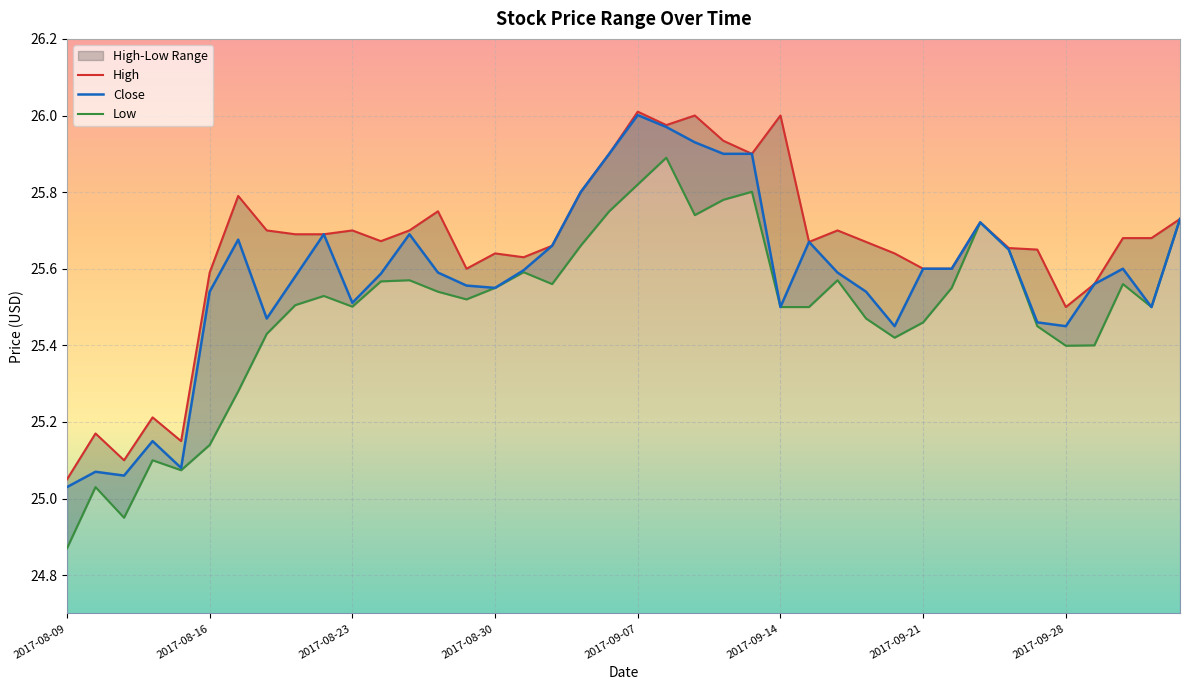

Is it true that Close equals 26.0 at 2017-09-07?

True